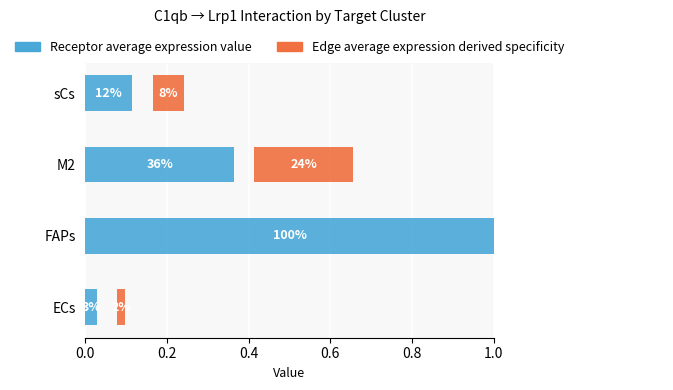

Which has a higher value, sCs or M2?

M2